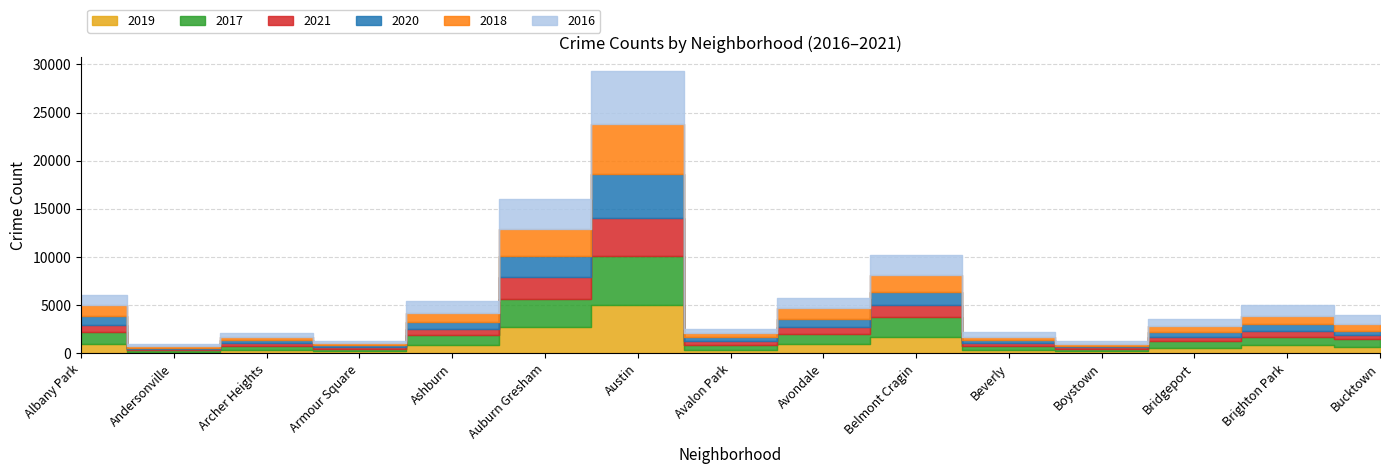

What are all the series names shown in the legend?

2019, 2017, 2021, 2020, 2018, 2016